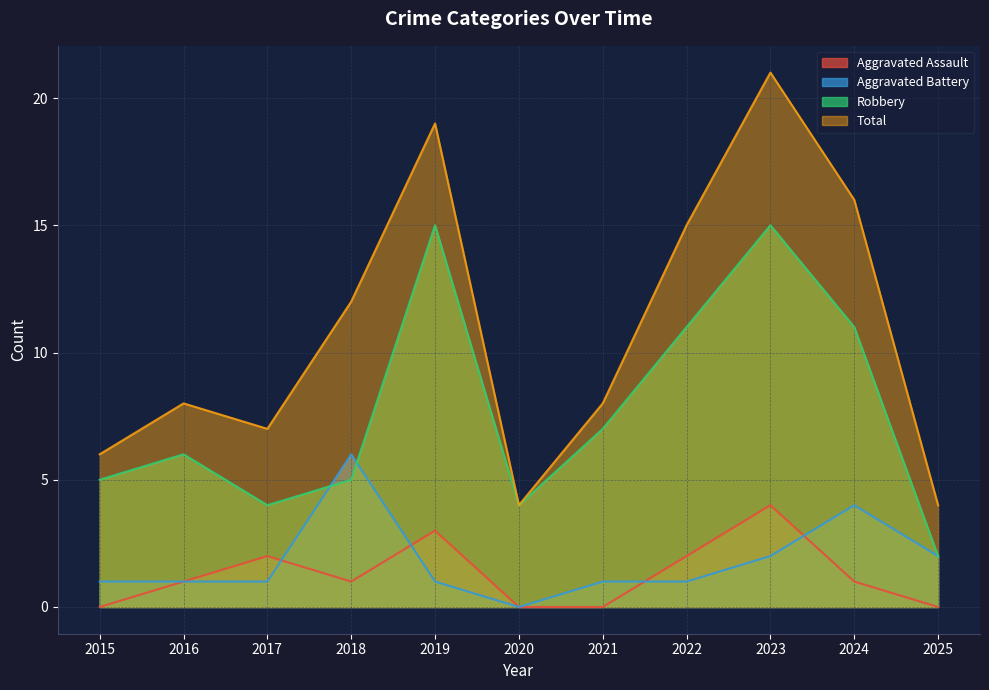

The value of Total at 2020 is 4. True or false?

True